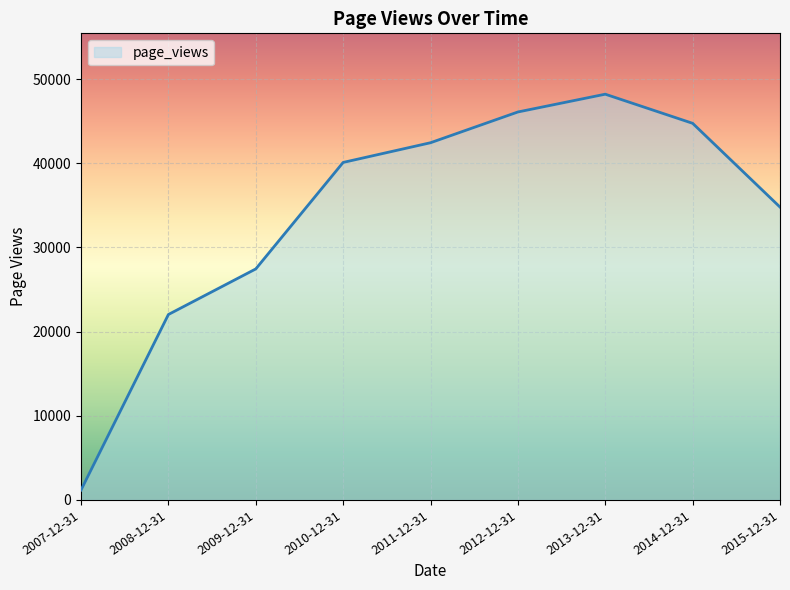

Rank the categories by value from lowest to highest.

2007-12-31, 2008-12-31, 2009-12-31, 2015-12-31, 2010-12-31, 2011-12-31, 2014-12-31, 2012-12-31, 2013-12-31